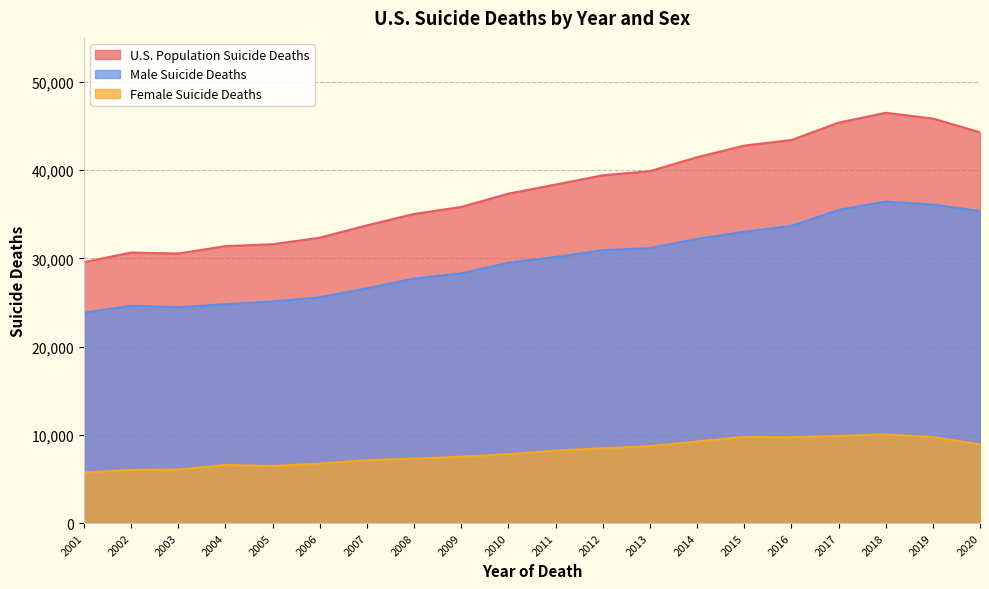

How many lines are shown in the chart?

3